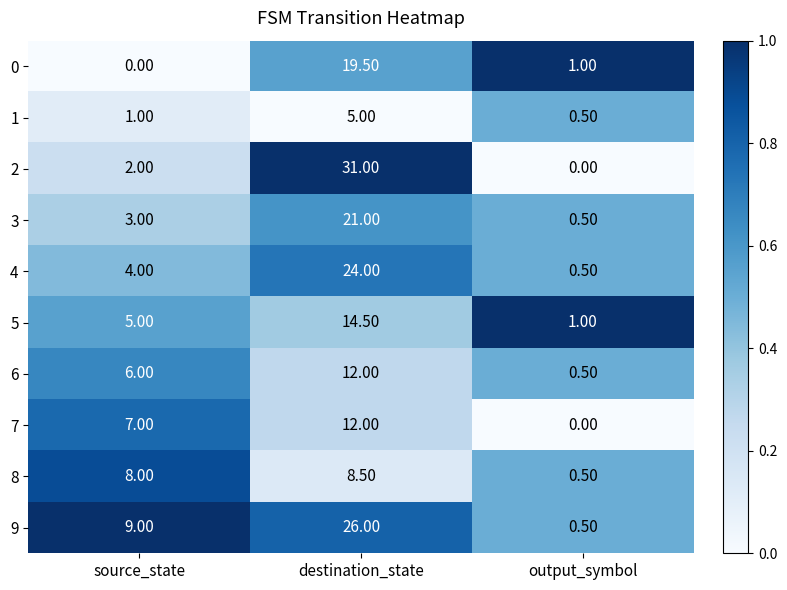

List the labels in order of 5 value, largest first.

destination_state, source_state, output_symbol